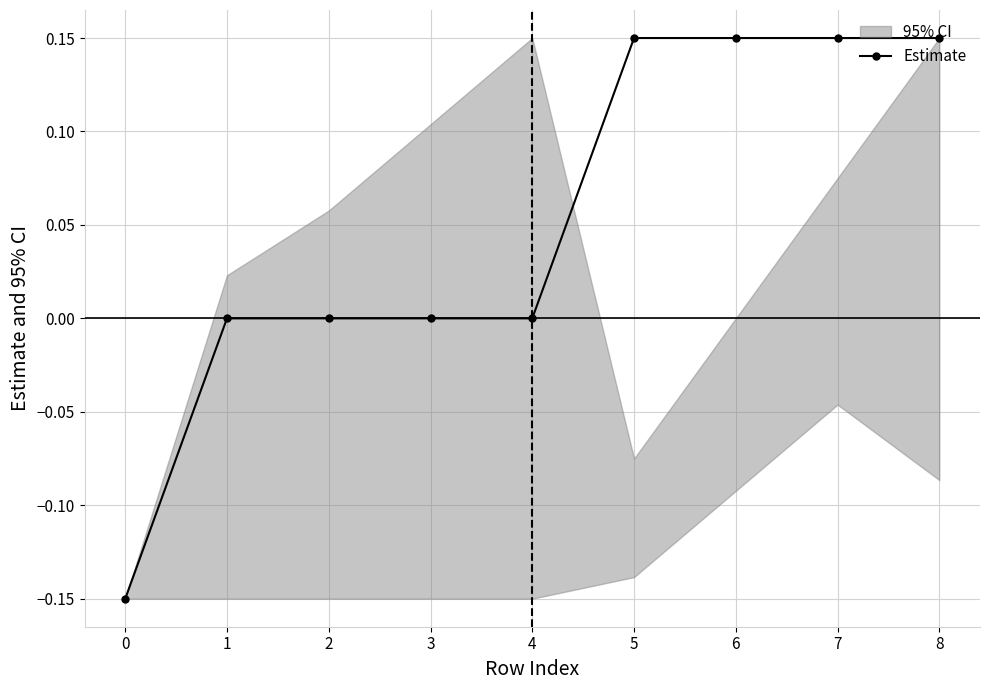

Is it true that Estimate equals 0.0 at 3?

True